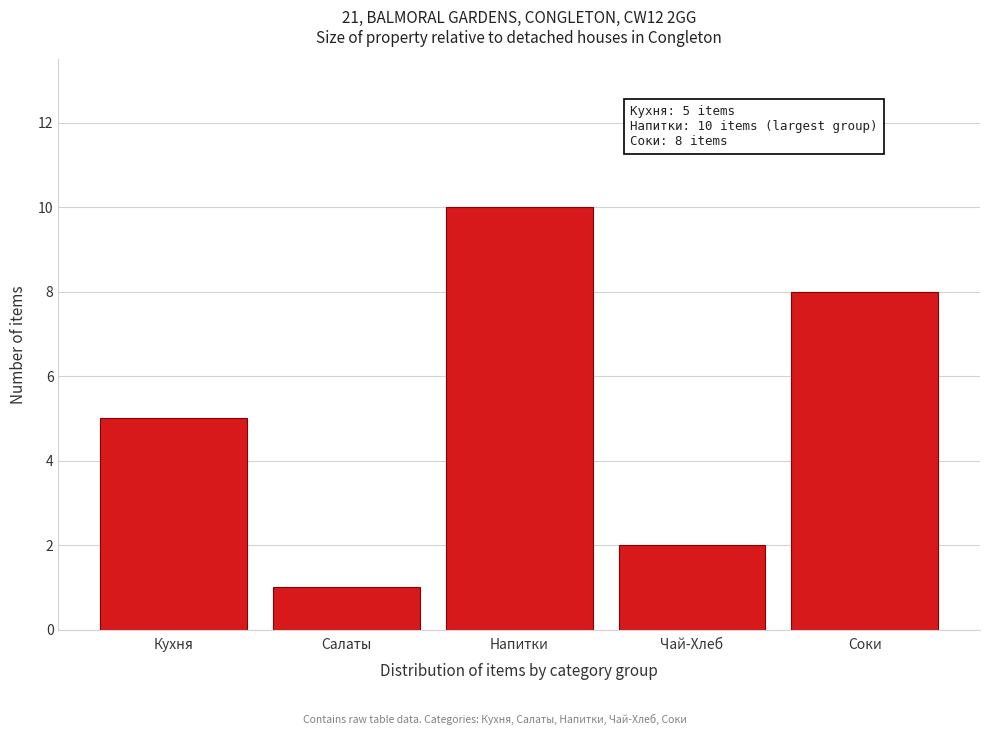

Reading left to right, list all the values displayed in this chart.

Кухня=5	Салаты=1	Напитки=10	Чай-Хлеб=2	Соки=8